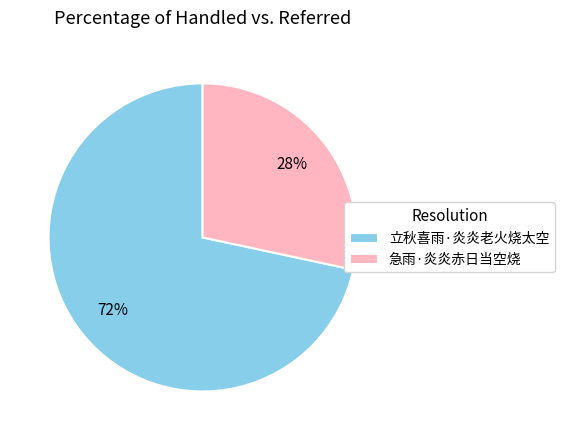

Rank the categories by value from highest to lowest.

立秋喜雨·炎炎老火烧太空, 急雨·炎炎赤日当空烧